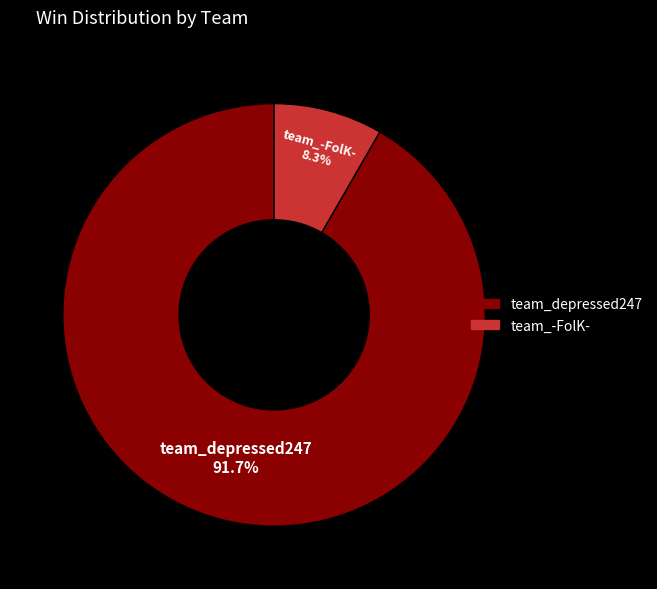

Rank the categories by value from lowest to highest.

team_-FolK-, team_depressed247